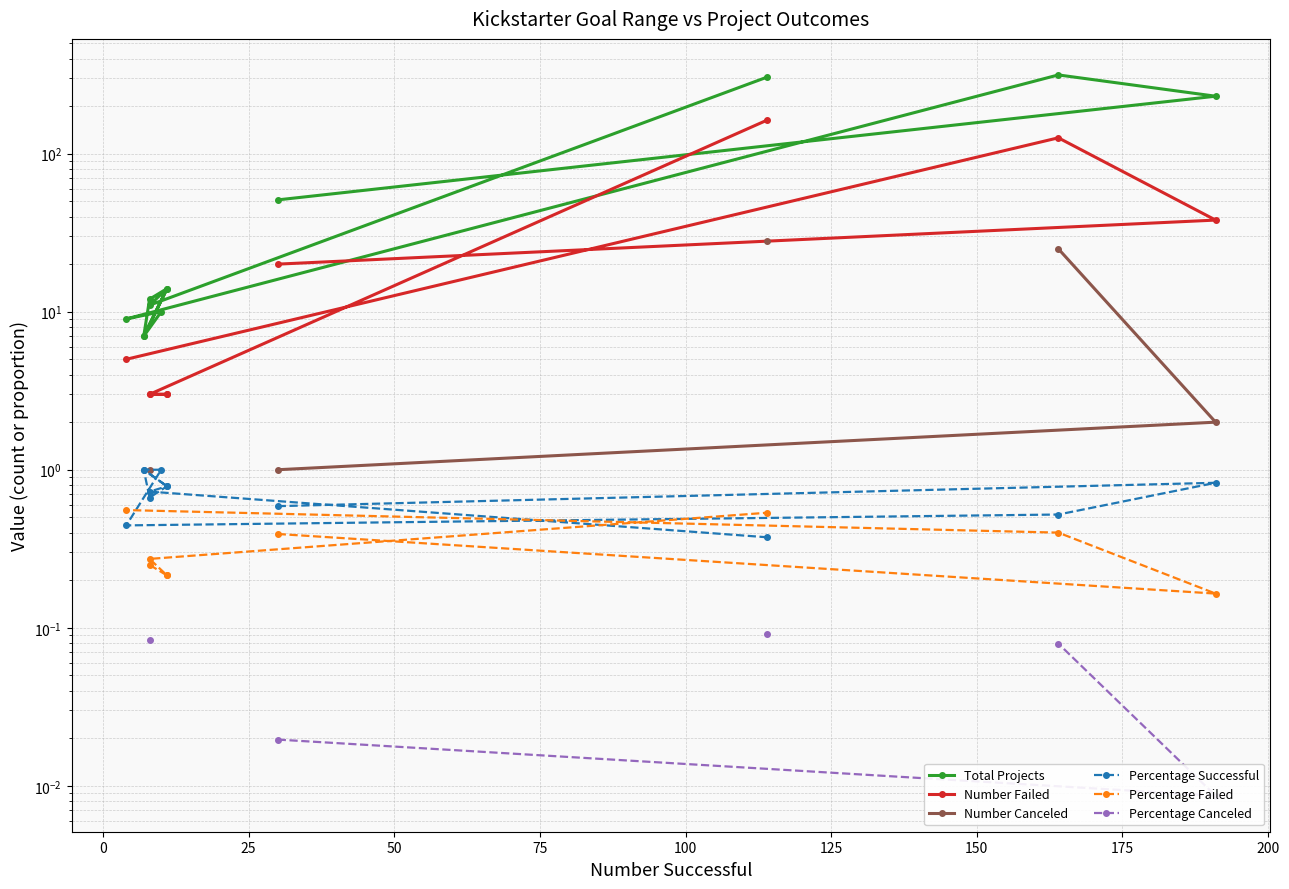

In Percentage Canceled, how many points are lower than both neighbors (excluding endpoints)?

1